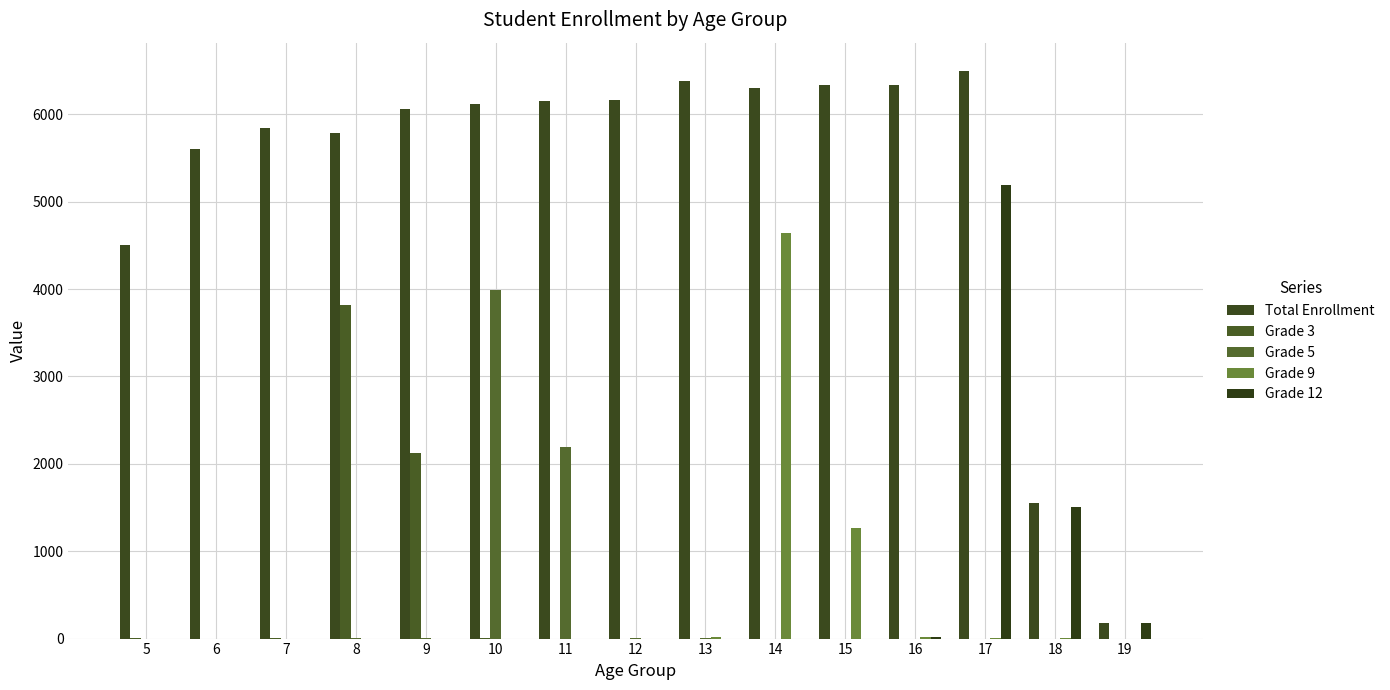

Rank the categories by Grade 9 value from highest to lowest.

14, 15, 16, 13, 17, 18, 5, 6, 7, 8, 9, 10, 11, 12, 19